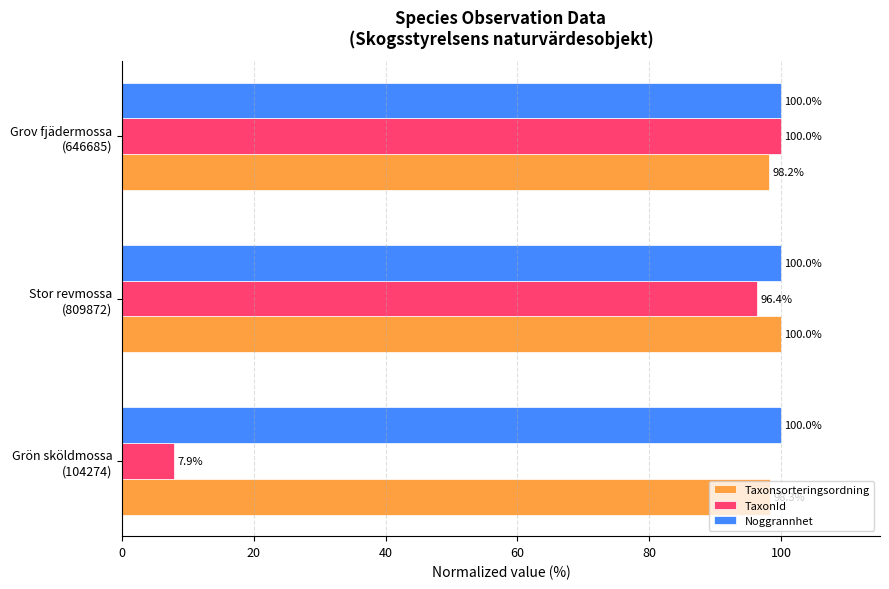

Which series has the largest range (max minus min)?

TaxonId